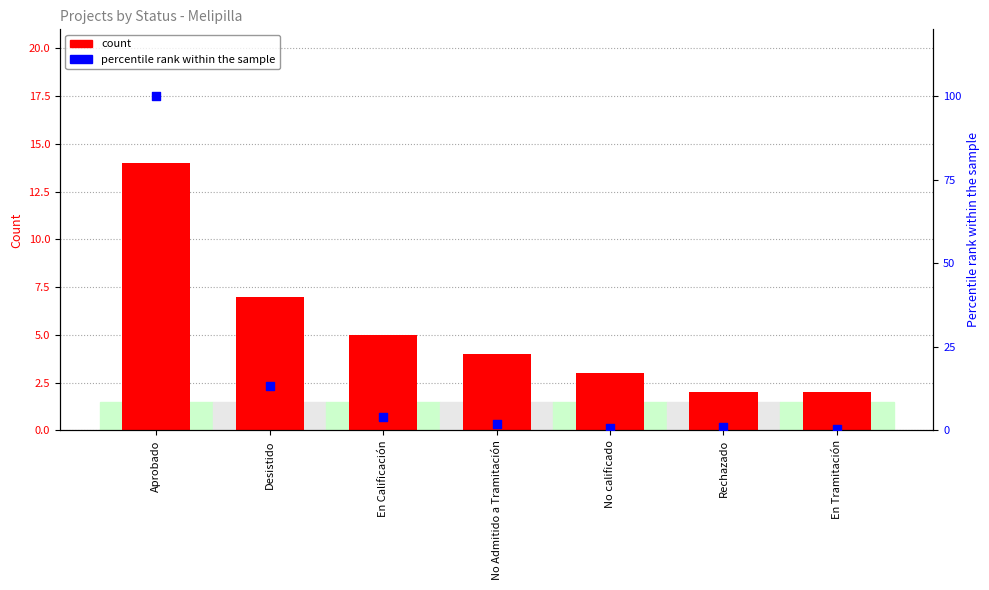

At how many categories does at least one series exceed 2?

5